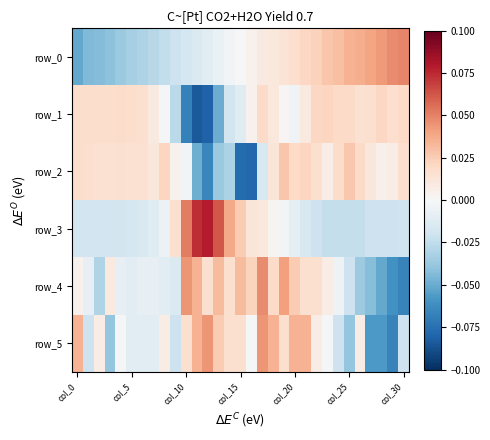

How many data points in row_1 are above 0?

22